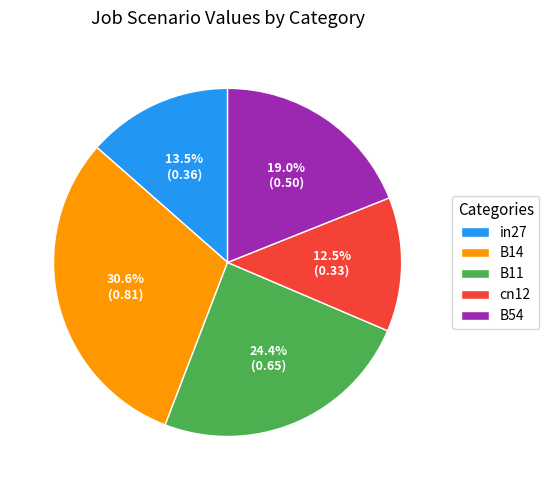

What percentage is NOT represented by in27?

86.5%